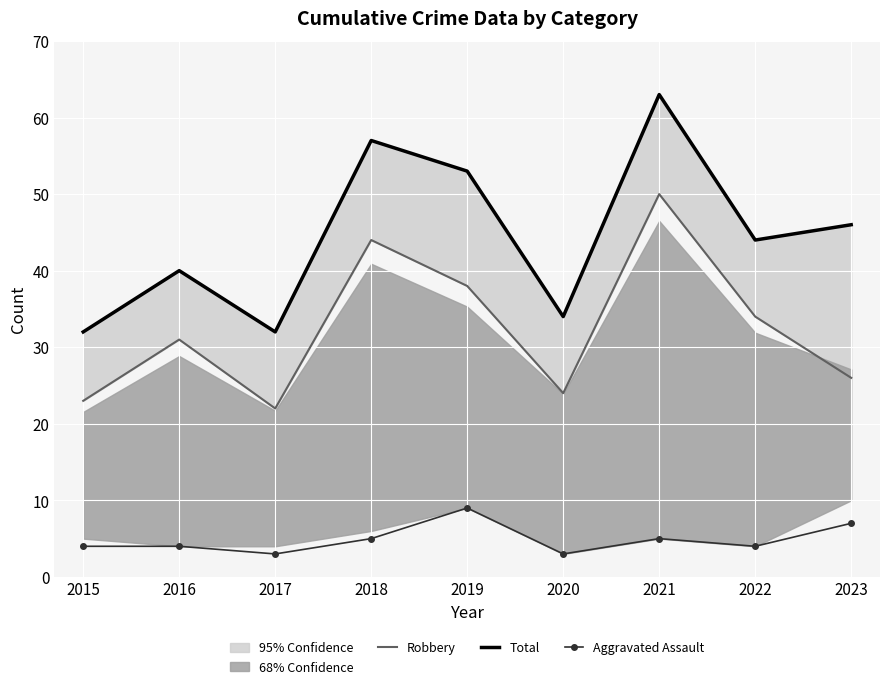

Where is Robbery nearest to the value 36?

2019